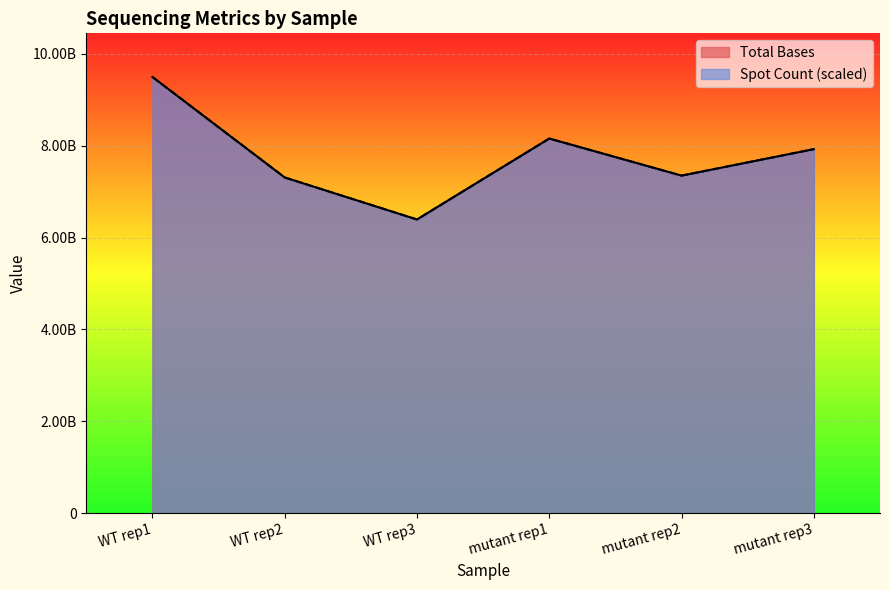

Reading left to right, list all the values displayed in this chart.

Total Bases: WT rep1=9493590300	WT rep2=7306808700	WT rep3=6393089400	mutant rep1=8153798700	mutant rep2=7347359400	mutant rep3=7922989800
Spot Count: WT rep1=9493590300	WT rep2=7306808700	WT rep3=6393089400	mutant rep1=8153798700	mutant rep2=7347359400	mutant rep3=7922989800